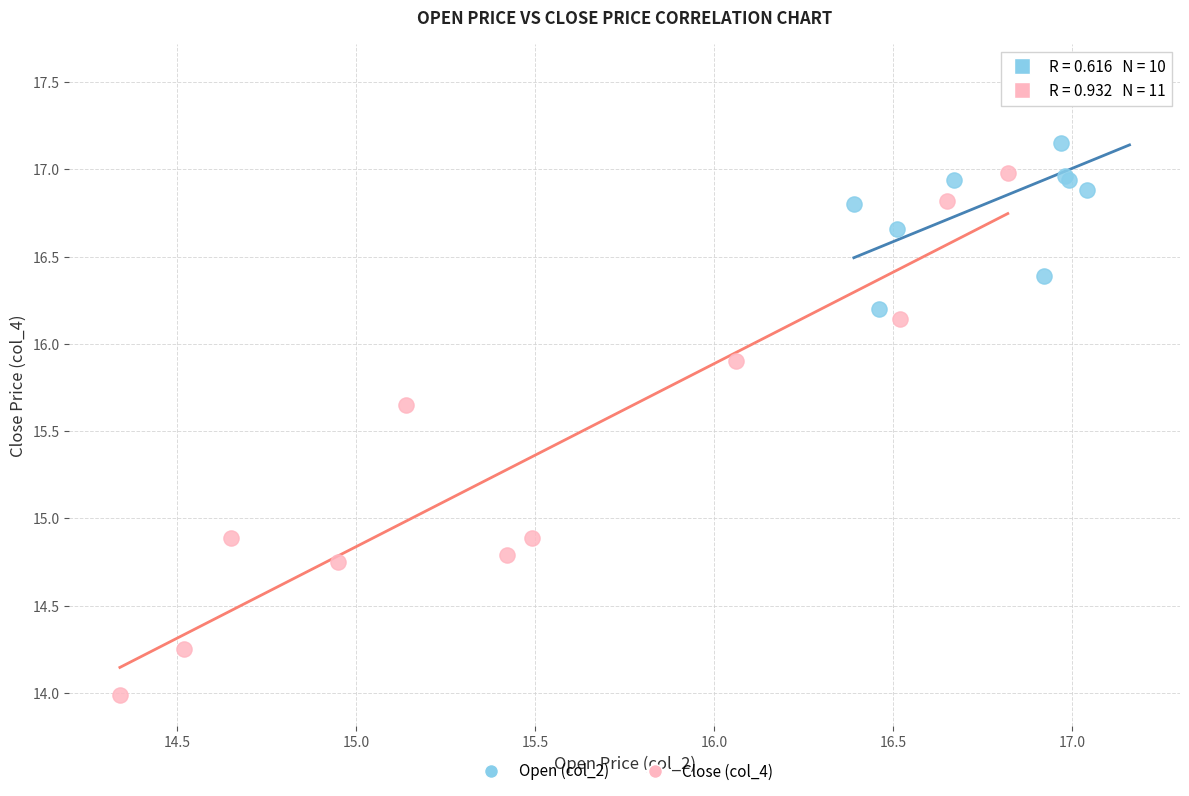

Which series has the largest Y range (max minus min)?

Close (col_4)